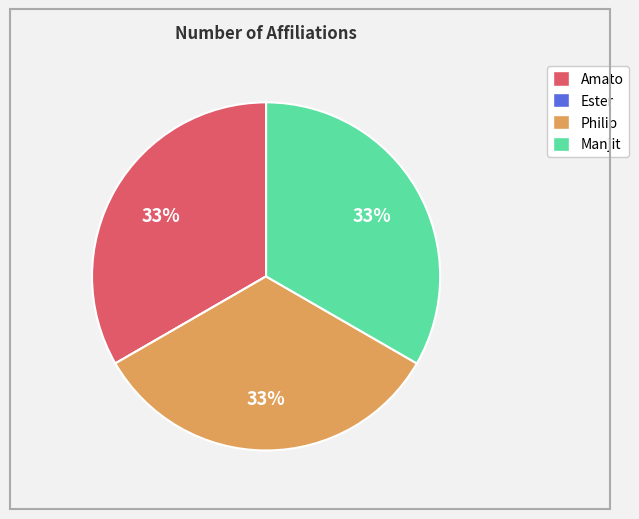

True or false: Manjit accounts for 22% of the total.

False